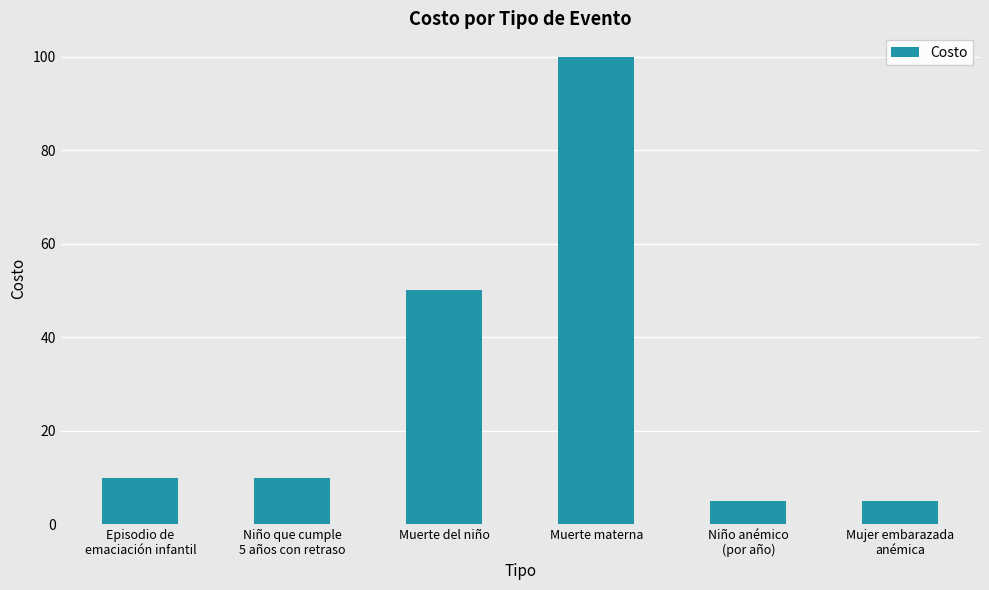

What is the maximum value shown in the chart?

100